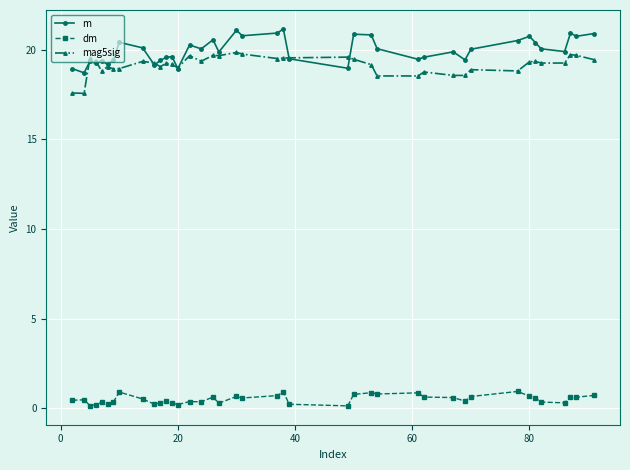

True or false: m has more than 1 points higher than both neighbors.

True